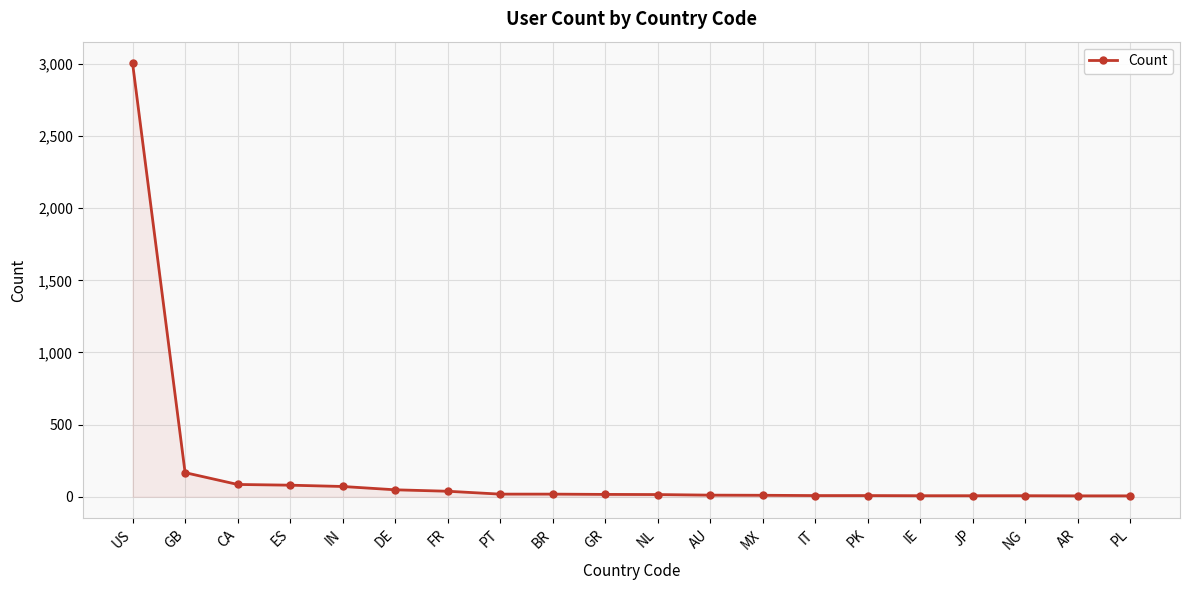

What position from the left is PT?

8